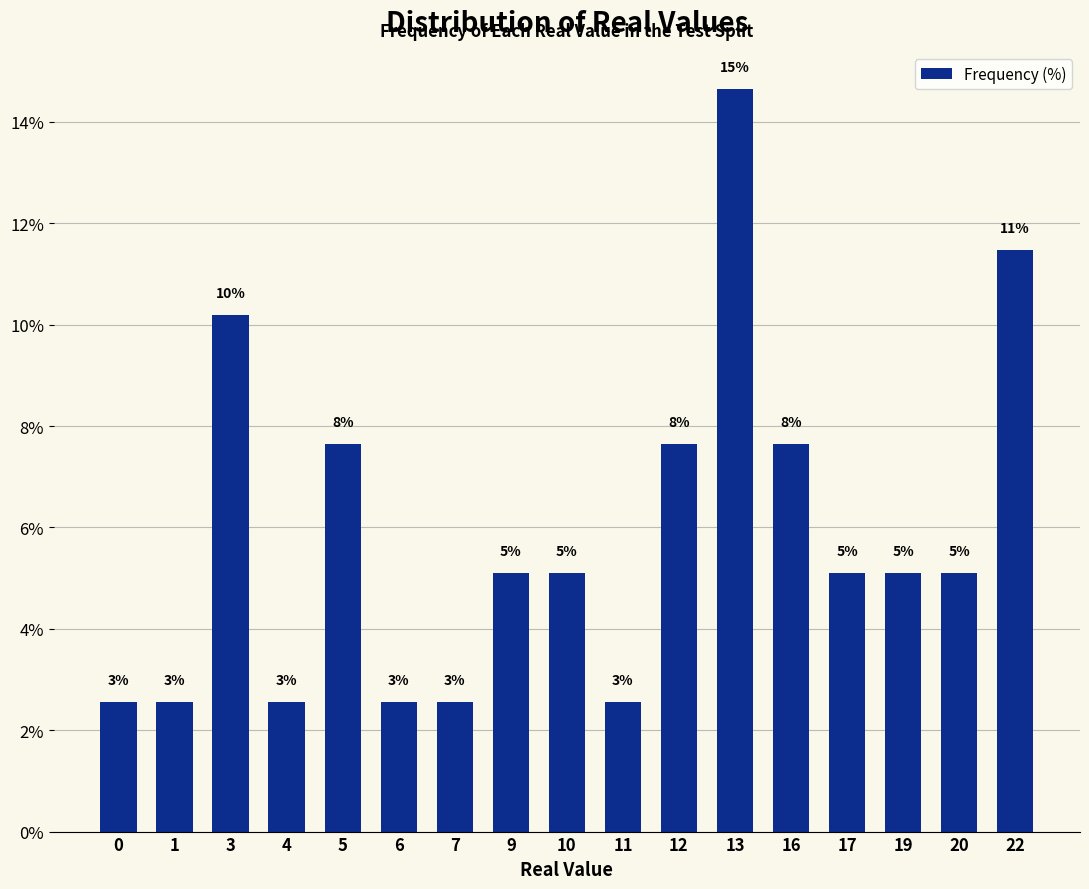

How many bars are there in total?

17